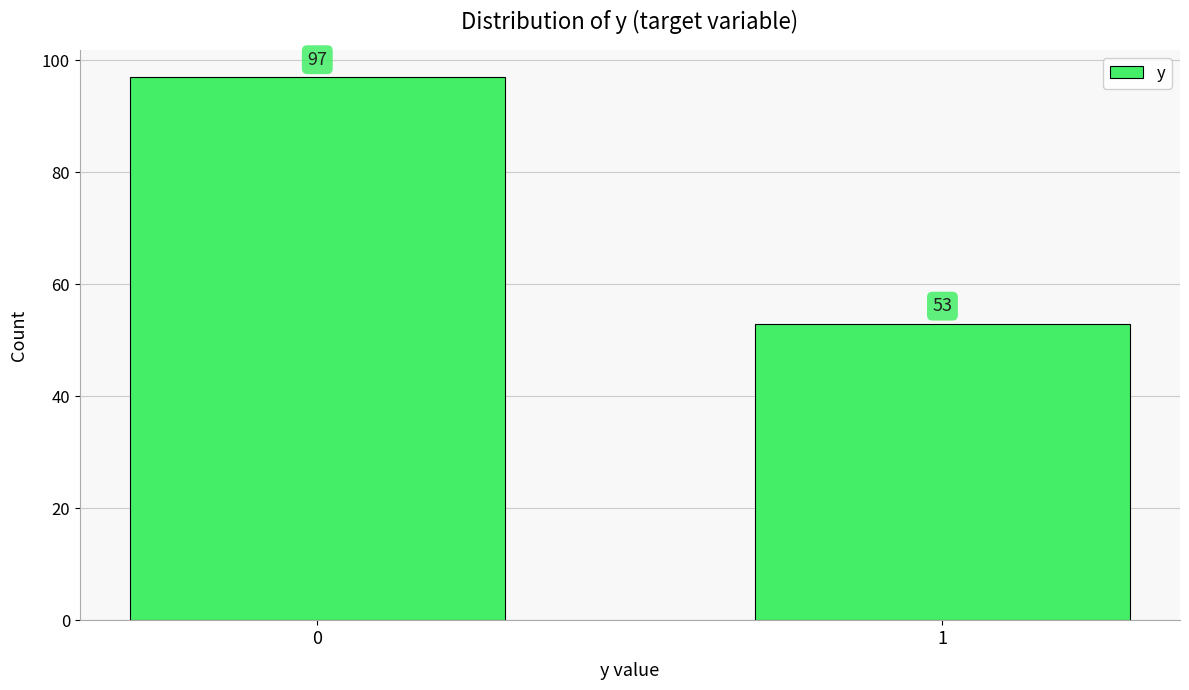

Reading right to left, extract all data points from this chart.

1=53	0=97